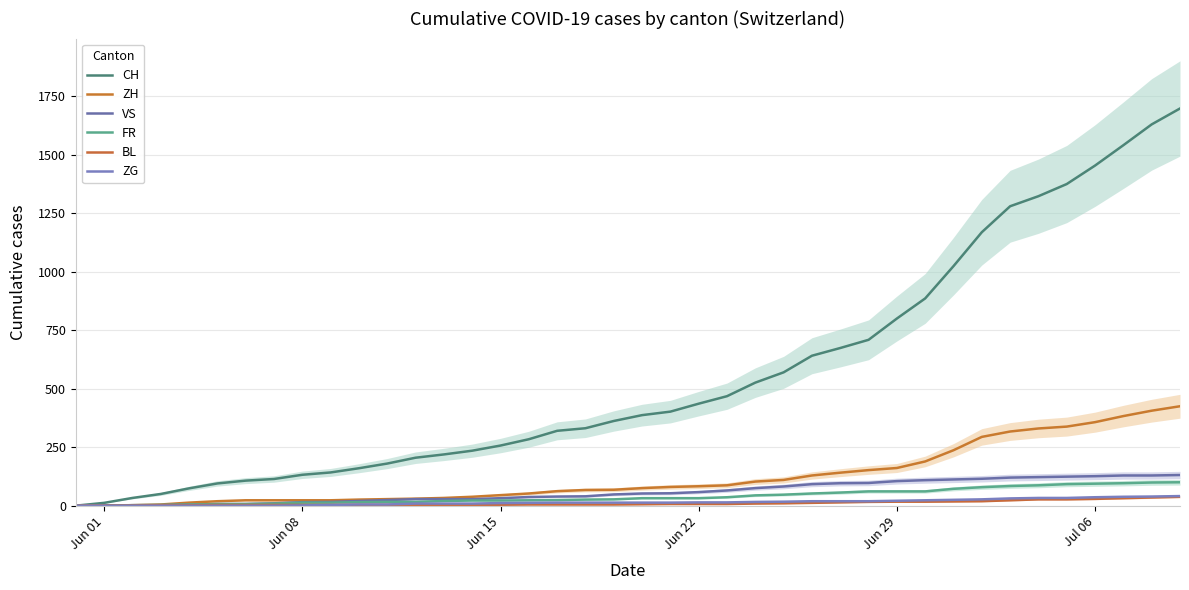

Which series has the widest spread of values?

CH